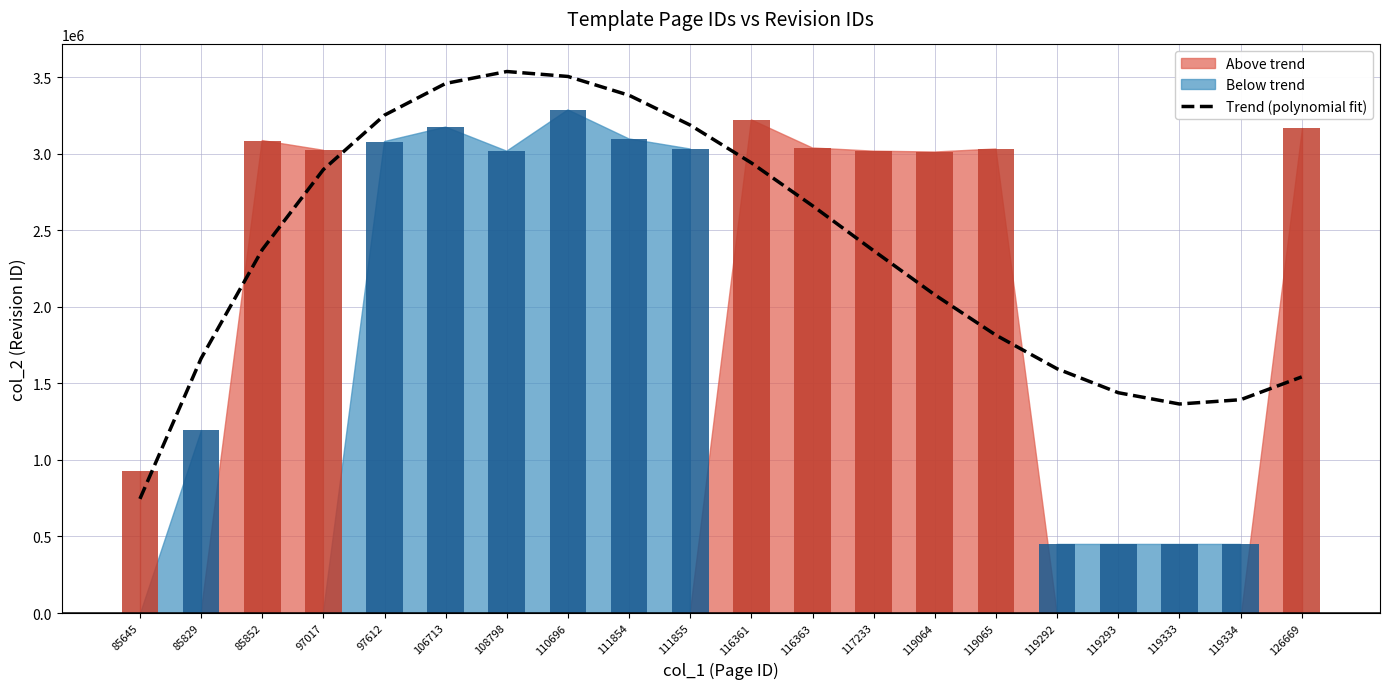

What is the minimum value shown in the chart?

745834.8